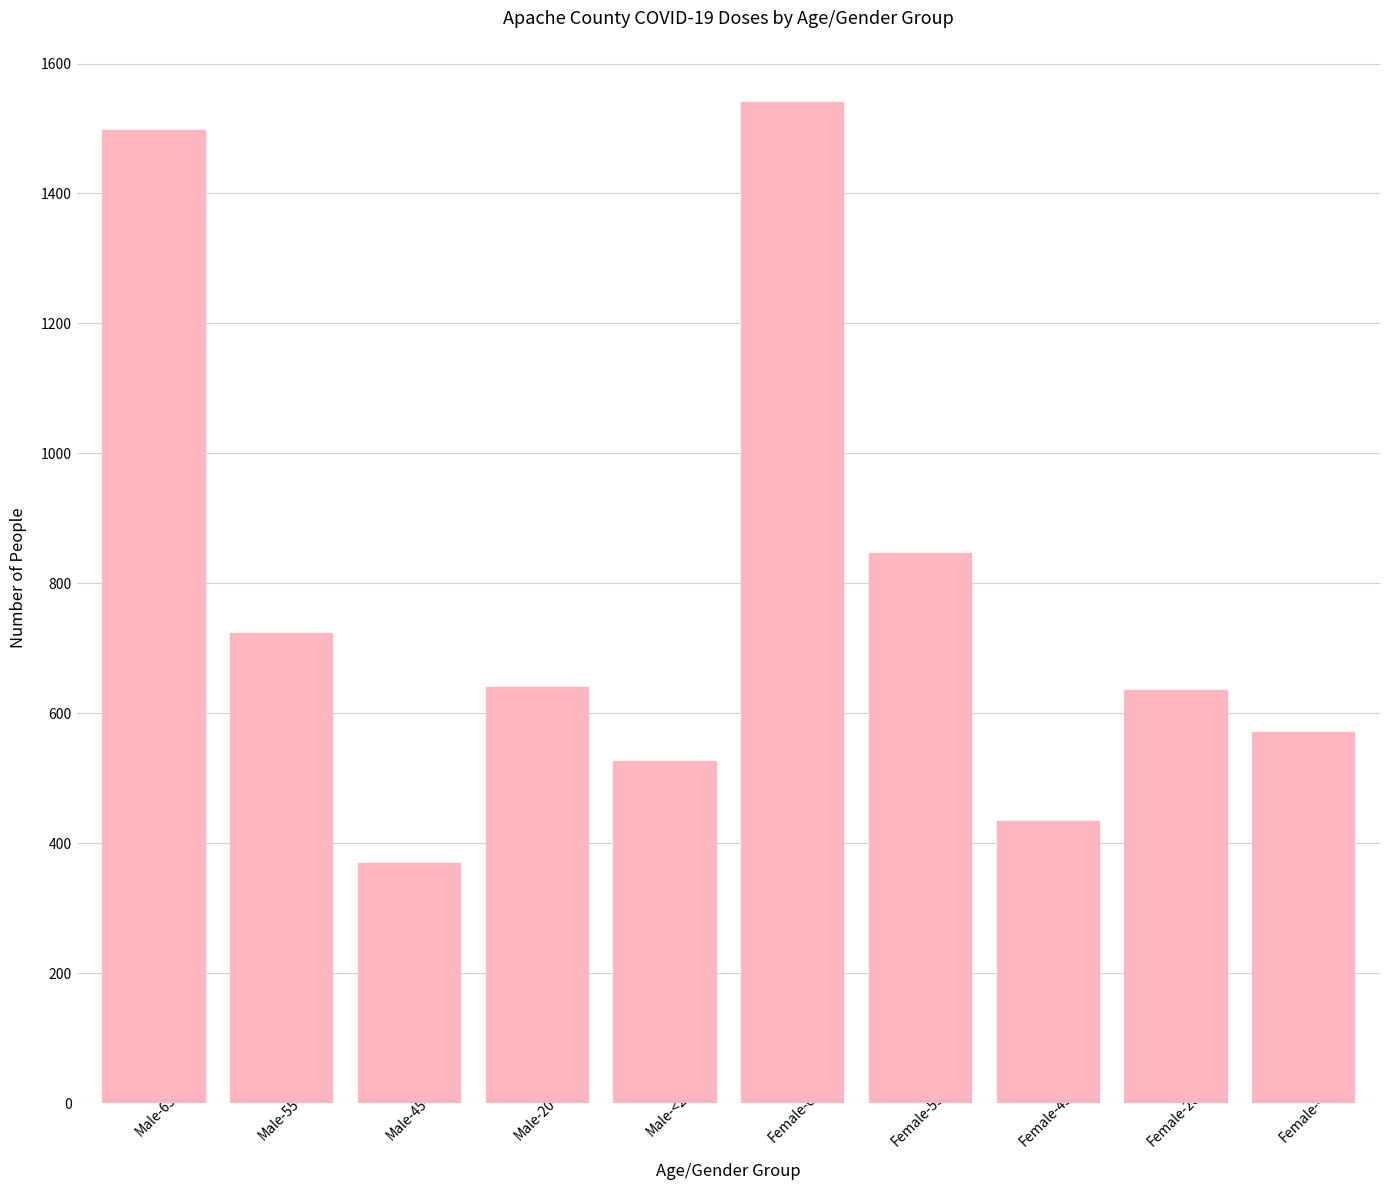

What is the label of the 2nd bar from the right?

Female-20-44